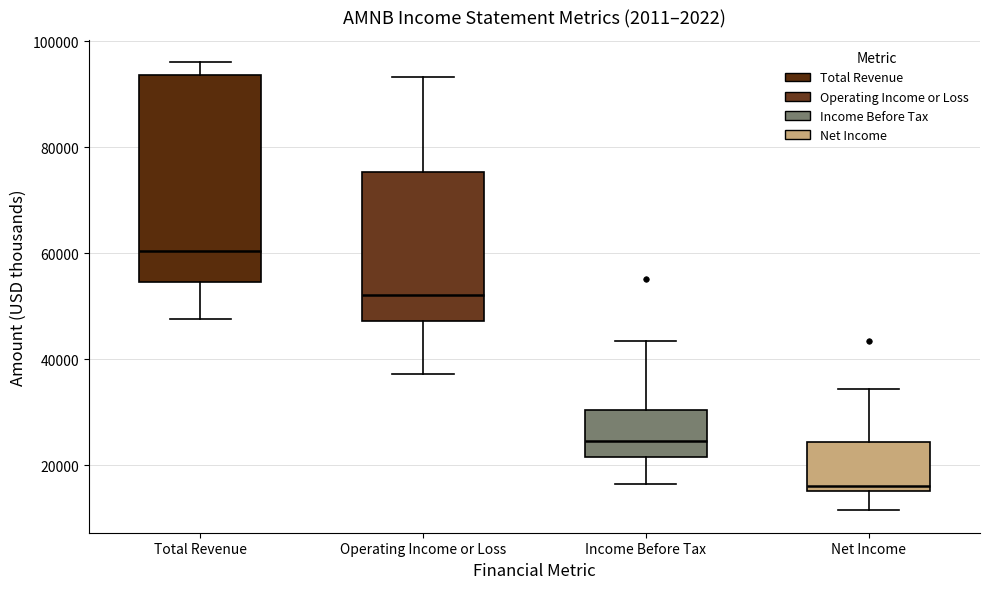

Comparing the boxes themselves (not the whiskers), which one is the tallest?

Total Revenue